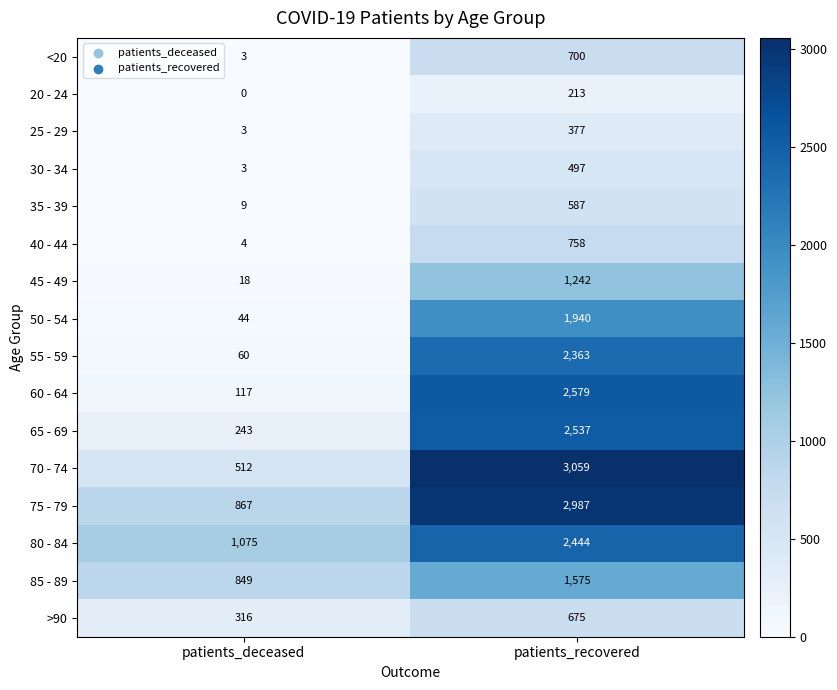

The value of 20 - 24 at patients_recovered is 353. True or false?

False